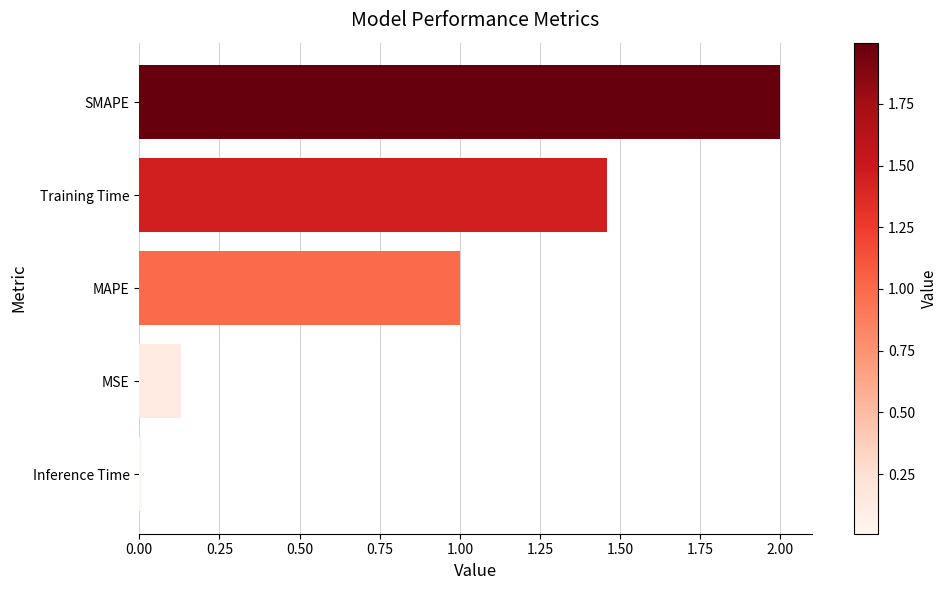

Is it true that the value at Inference Time is 0.0?

True